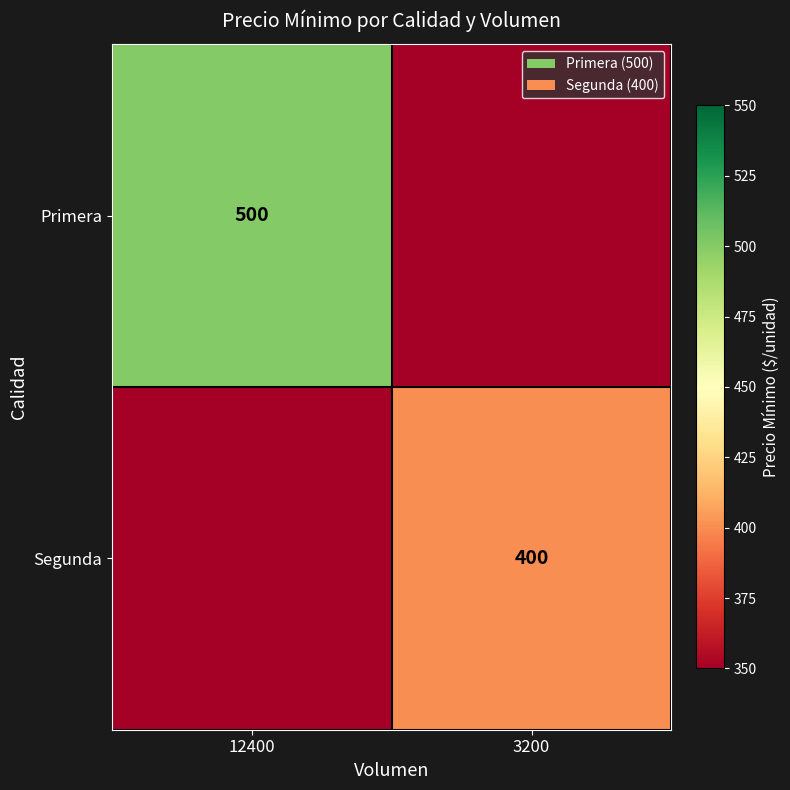

What is the greatest value displayed?

500